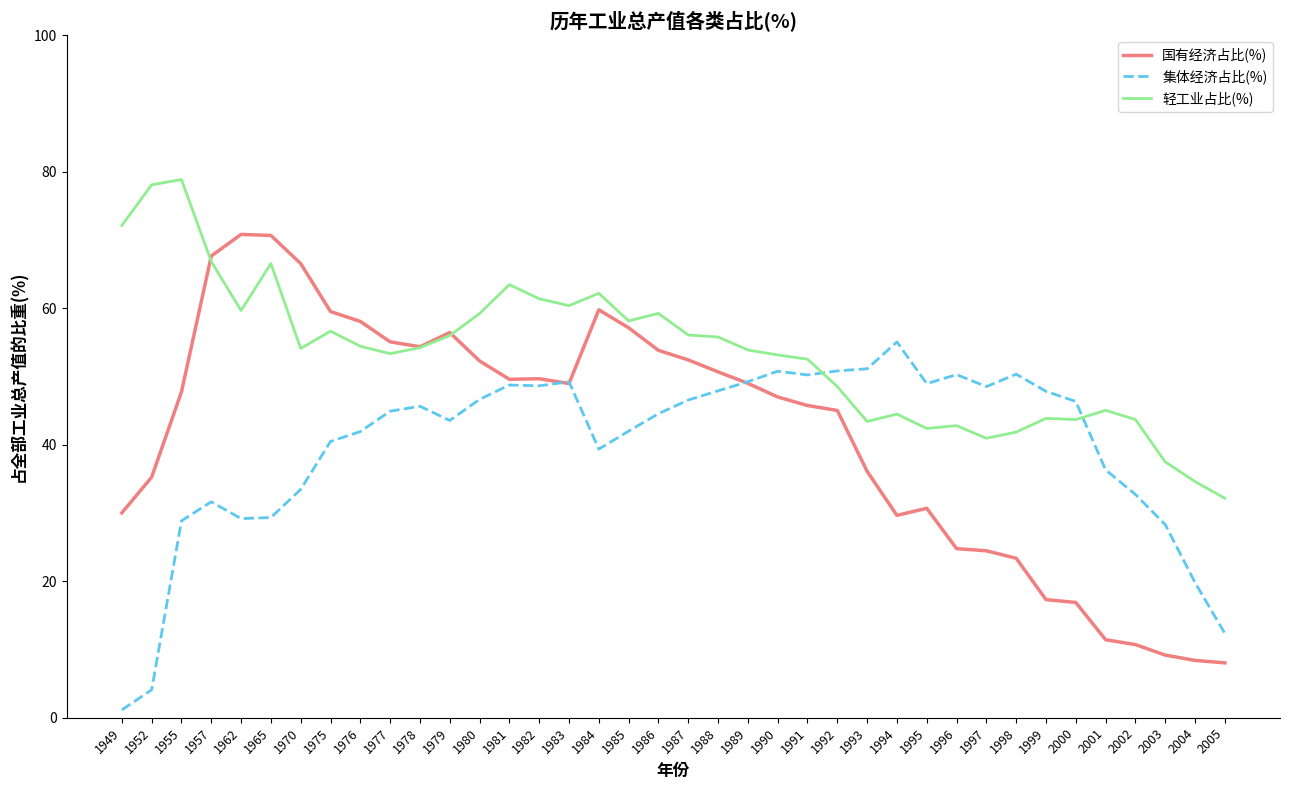

Which series has the largest total across all categories?

轻工业占比(%)